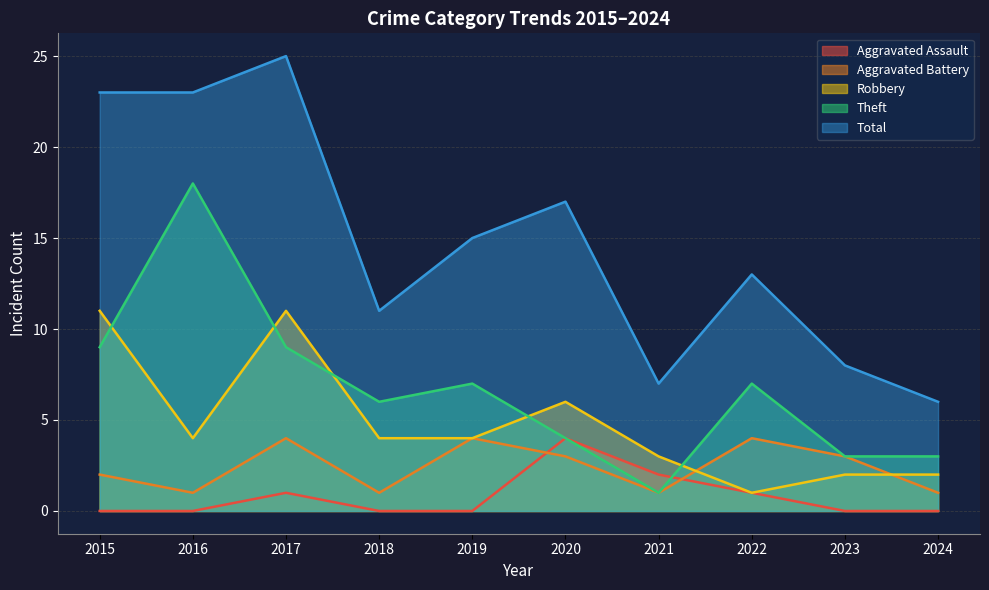

True or false: Aggravated Assault has a value of -2 at 2018.

False